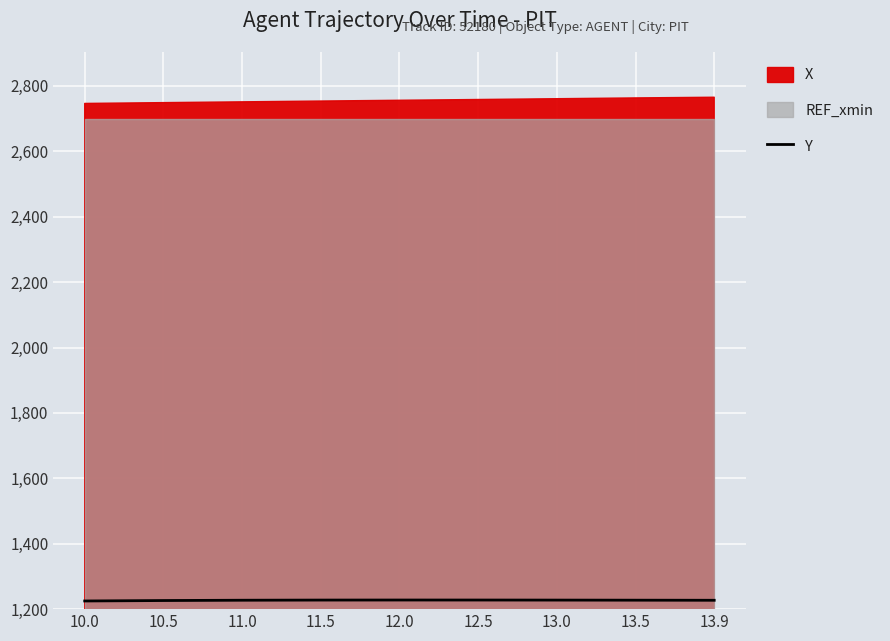

How many interior local peaks (higher than both neighbors) does the data have?

1